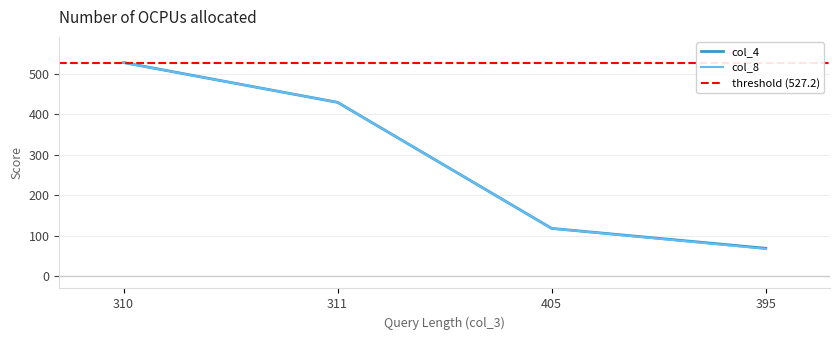

Is it true that col_4 equals 38.7 at 405?

False